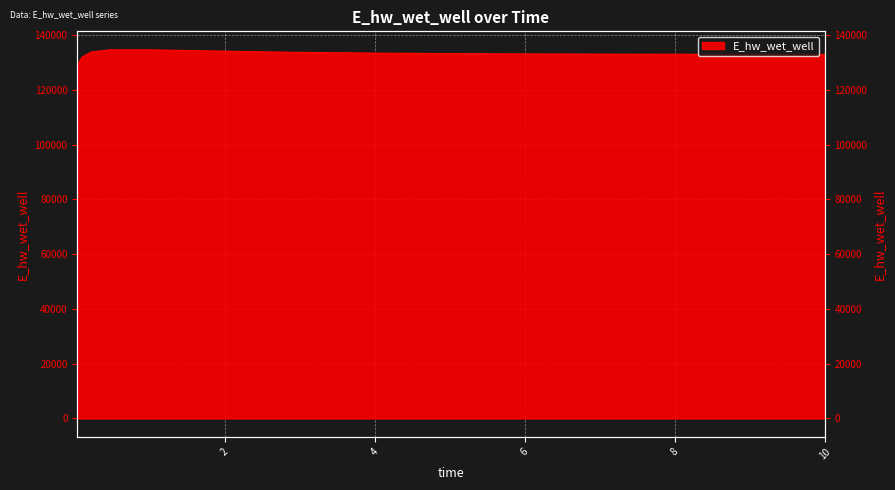

What position from the left is 2.96875?

7